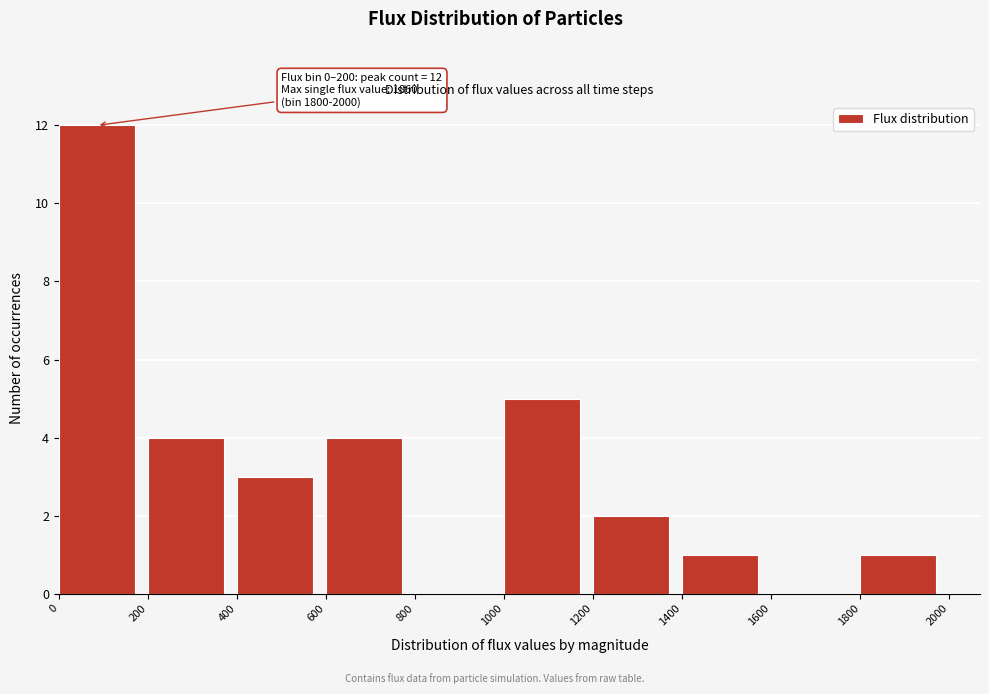

Over which range of the x-axis is the bar tallest?

0 to 200